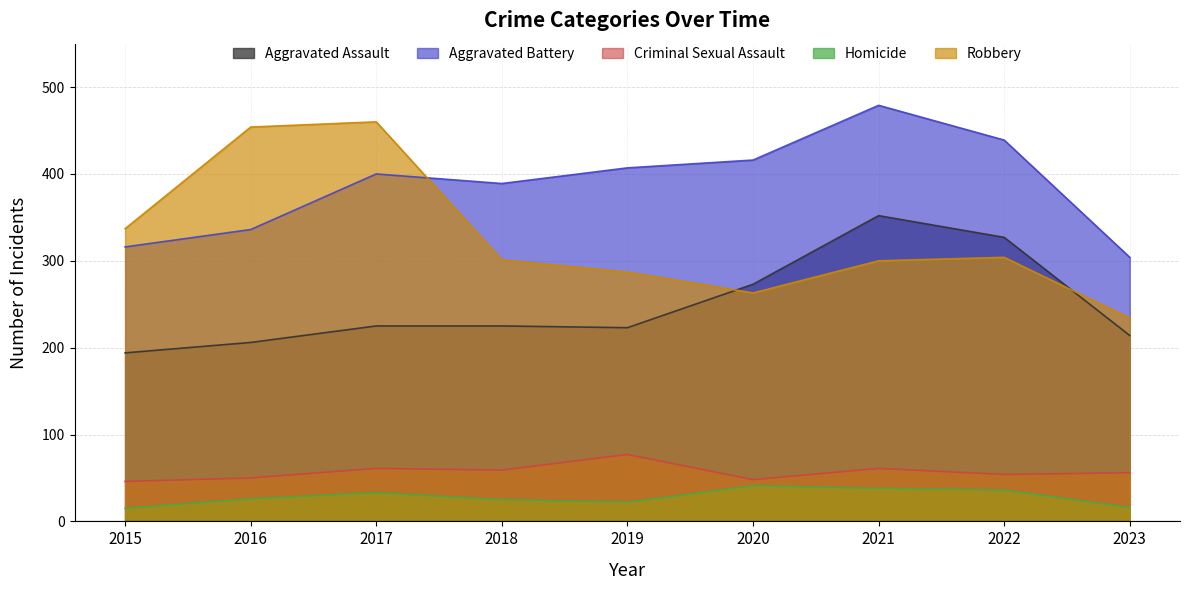

What is the total value across all series at 2023?

824